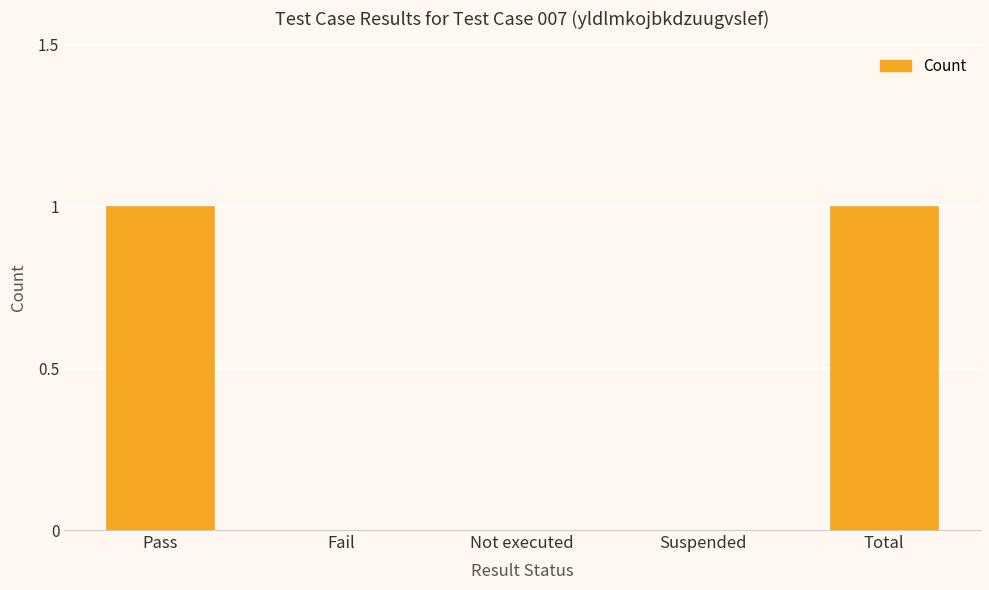

Is it true that the value at Fail is 0?

True